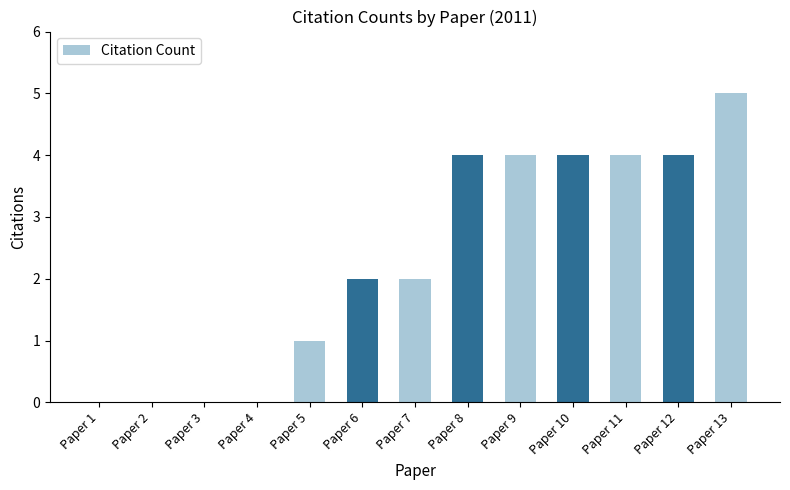

Reading left to right, list all the values displayed in this chart.

0	0	0	0	1	2	2	4	4	4	4	4	5